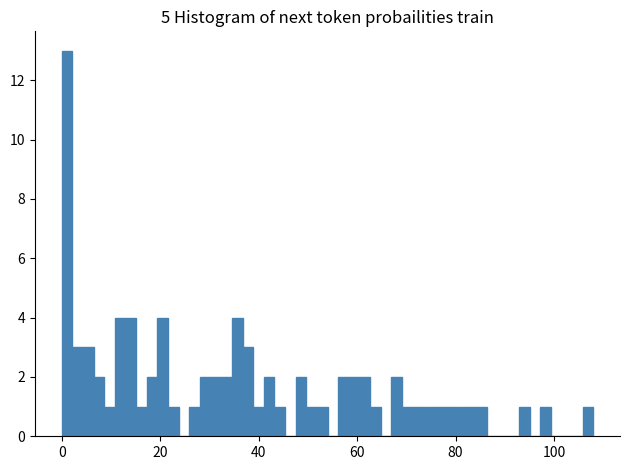

Around what value on the x-axis is the tallest bar? Give the approximate position of its centre, as read against the axis.

2